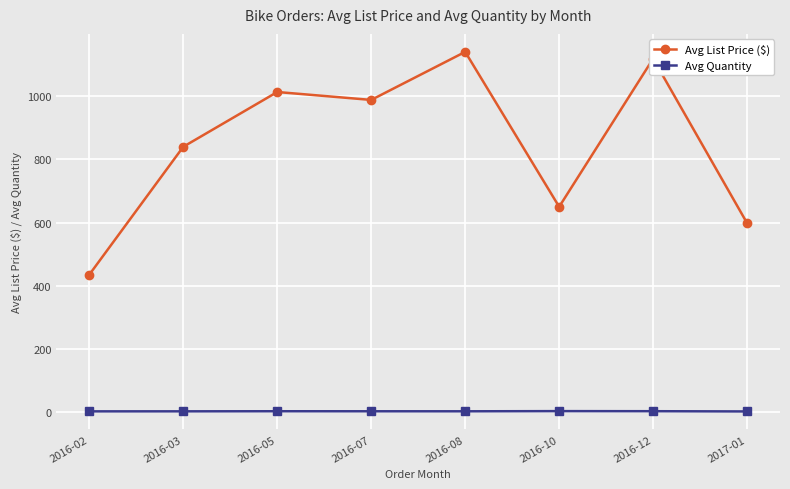

Where is the first local maximum for Avg List Price ($)?

2016-05